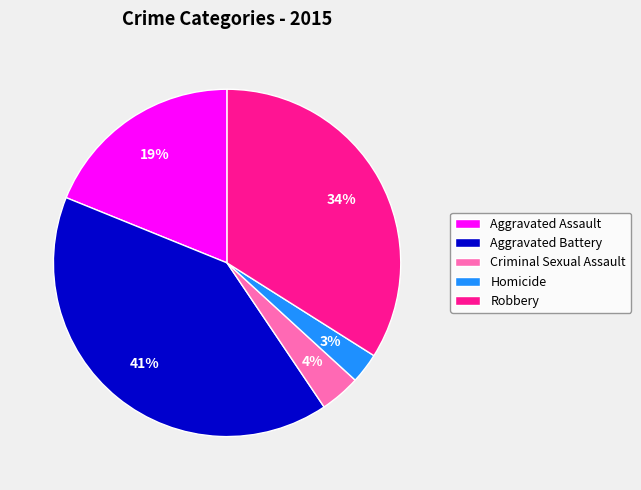

The Aggravated Battery slice represents 35% of the pie. True or false?

False